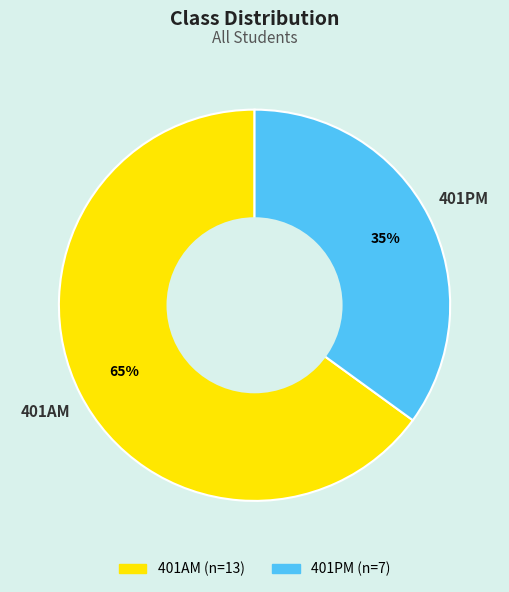

Is 401PM the majority of the pie?

No